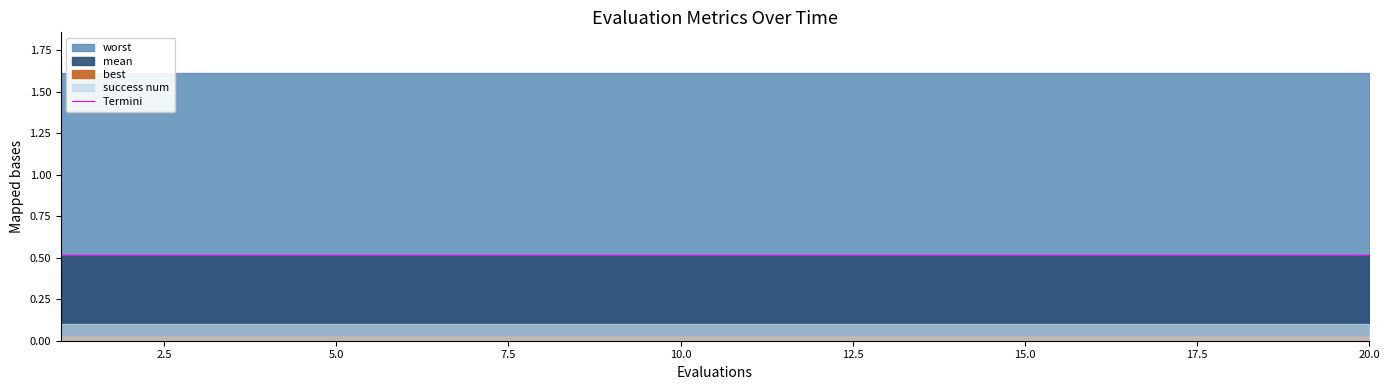

At which label is mean closest to 0?

1